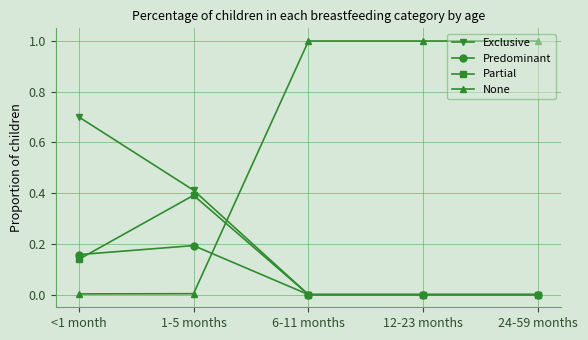

Which series has the largest range (max minus min)?

None